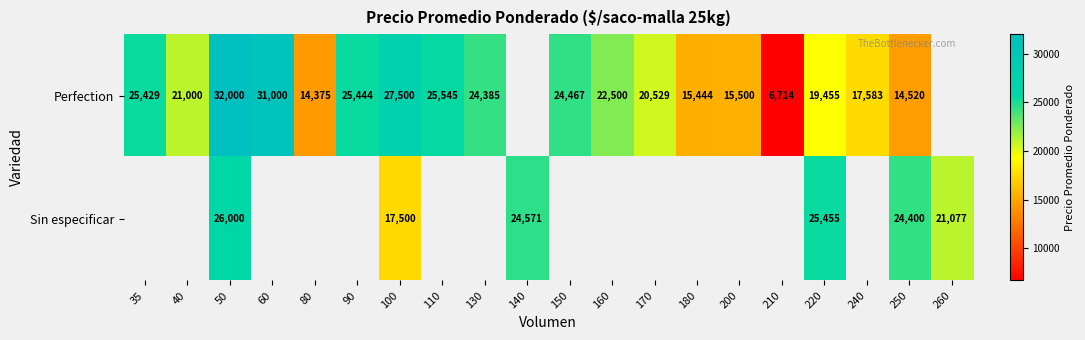

At which category is the sum across all series the highest?

50